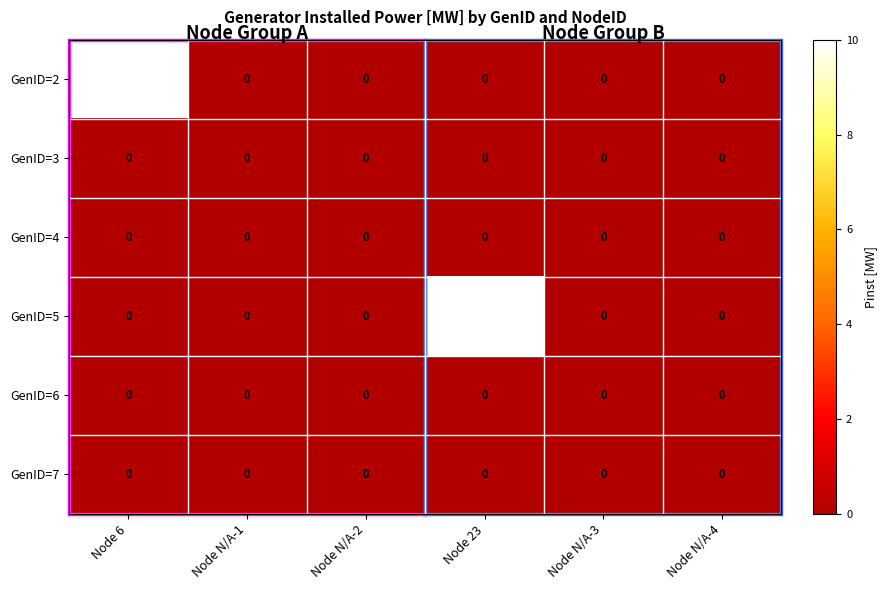

The GenID=7 series shows 0 at Node 6. True or false?

True